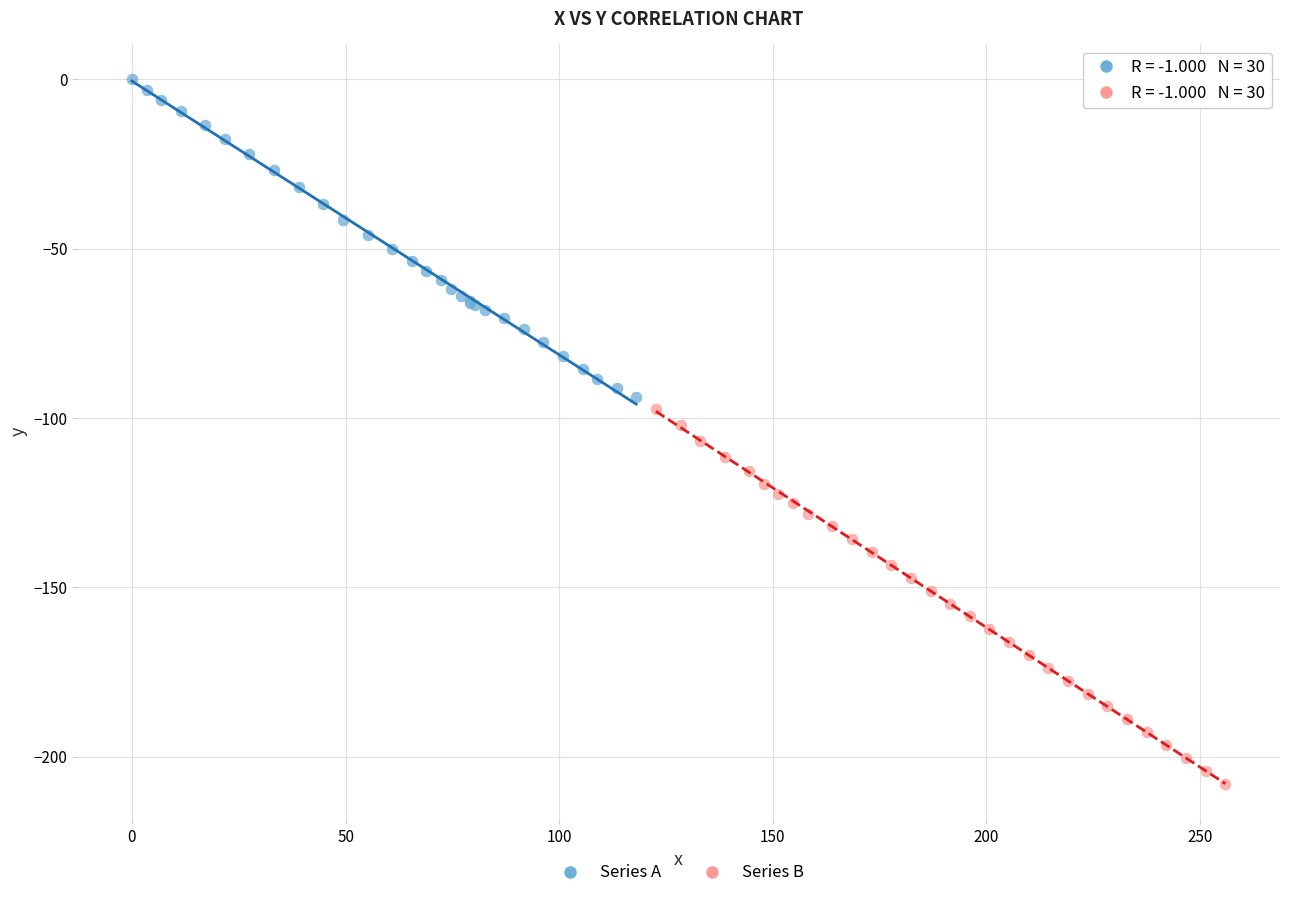

Which series reaches the minimum Y coordinate?

Series B